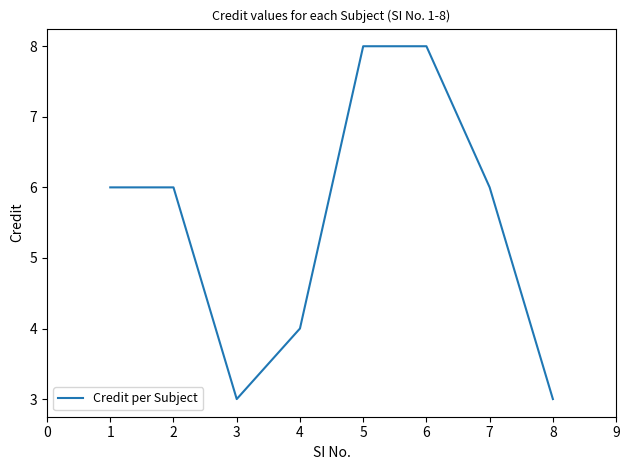

The chart shows a value of 2 at 3. True or false?

False